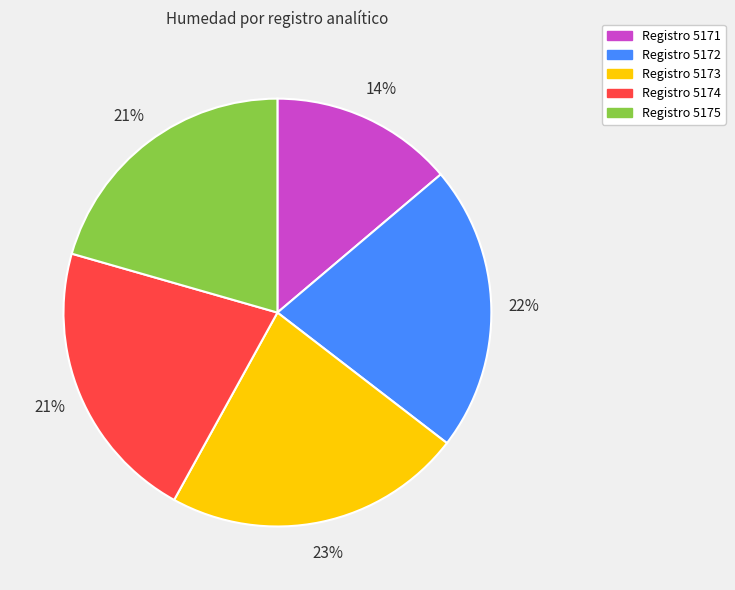

Is there any slice that represents more than half of the pie?

No